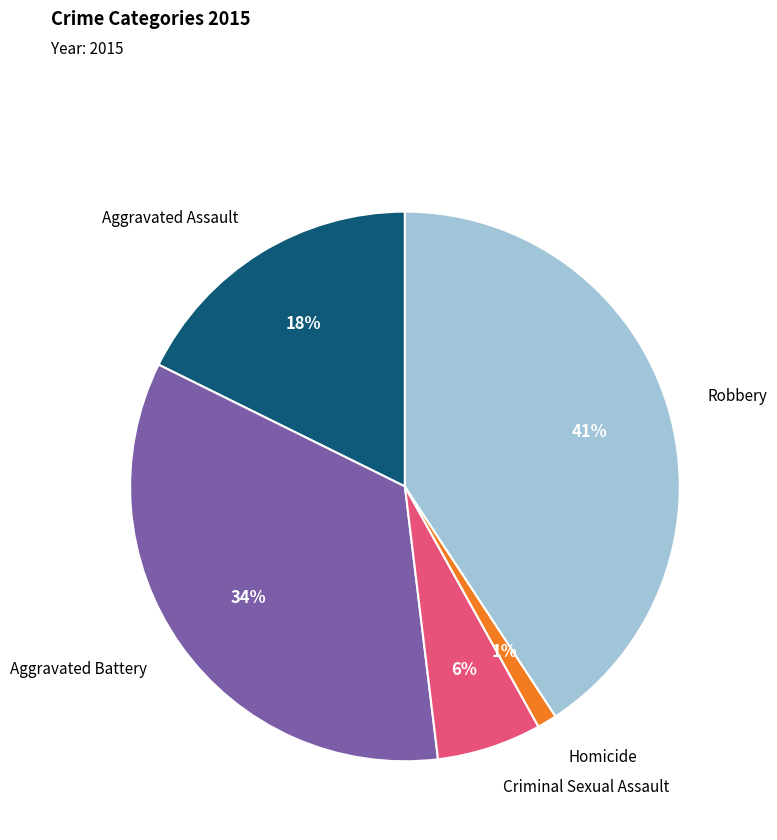

To the nearest percent, what is the difference between the Homicide and Robbery slice percentages?

40%